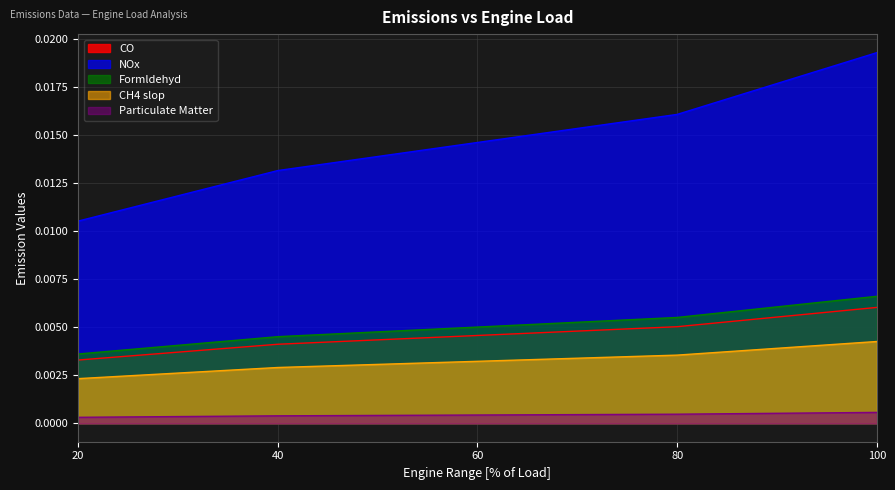

True or false: Formldehyd has more than 2 interior local peaks.

False